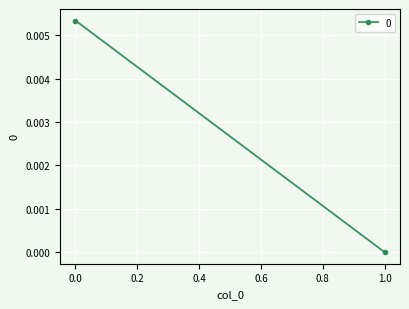

How many data points are above 0?

1